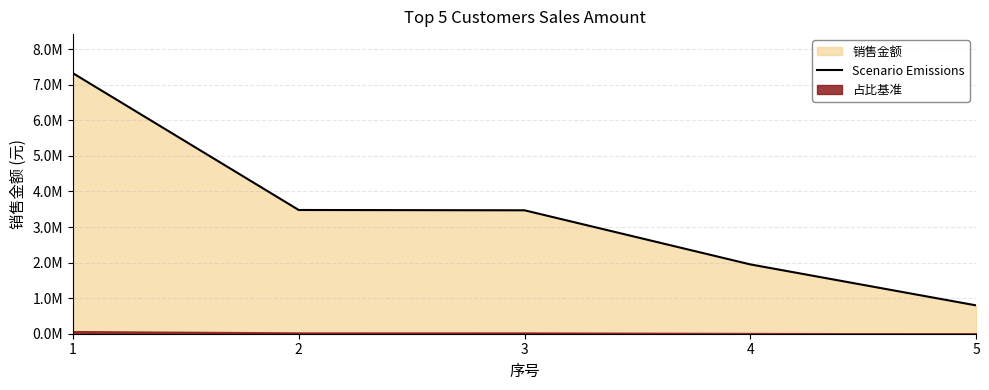

List the labels in order of value, largest first.

1, 2, 3, 4, 5